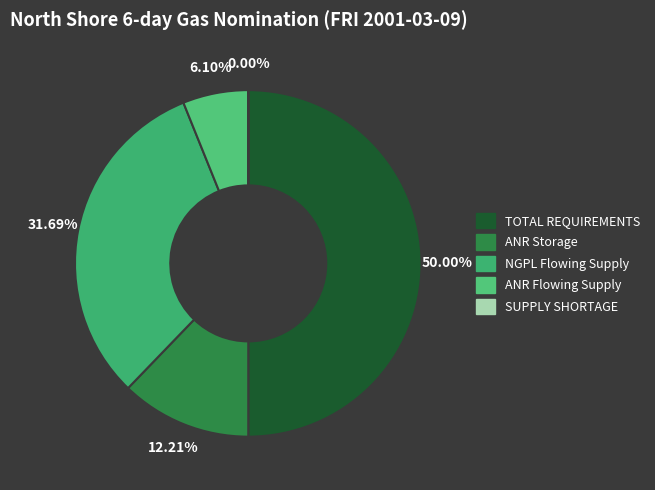

True or false: TOTAL REQUIREMENTS accounts for 50% of the total.

True